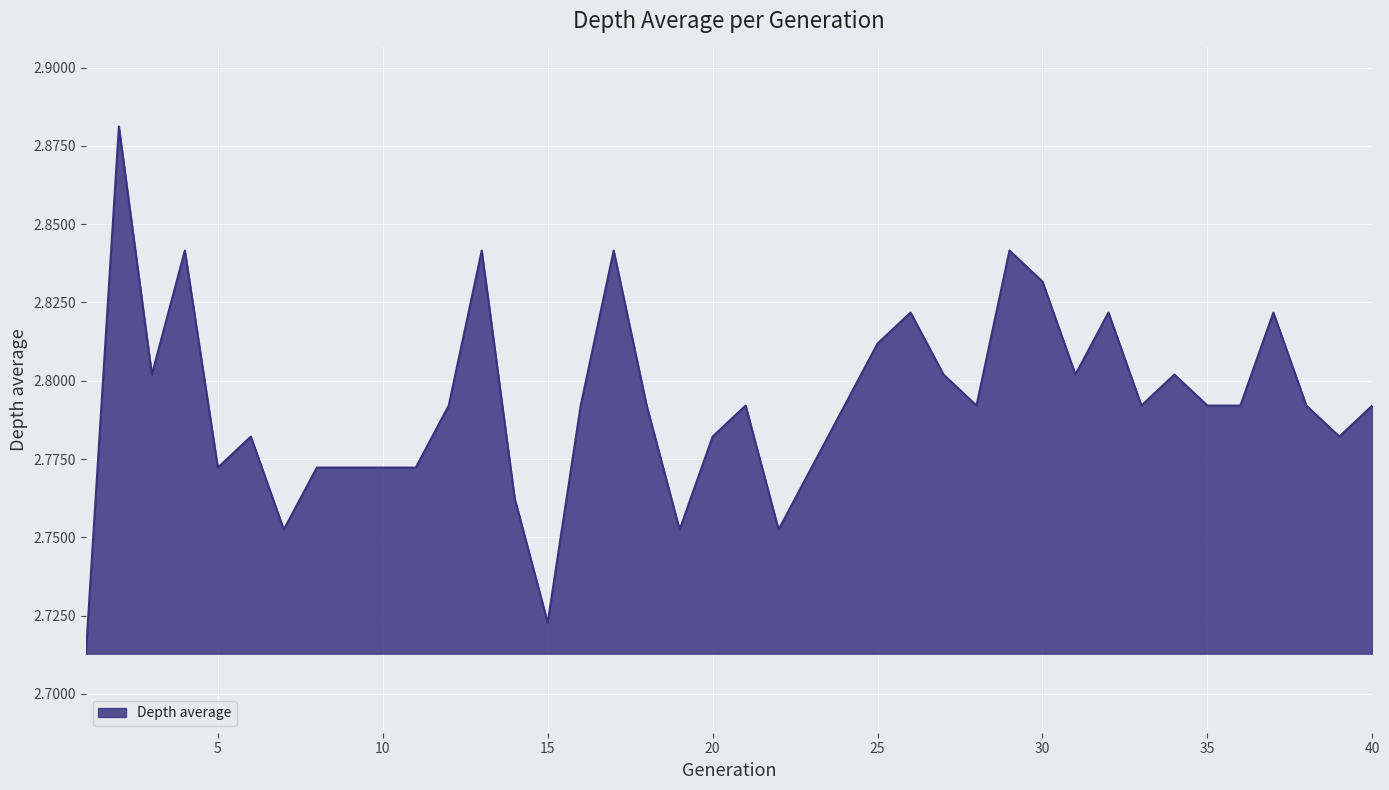

What is the value of the 28th point from the left?

2.8